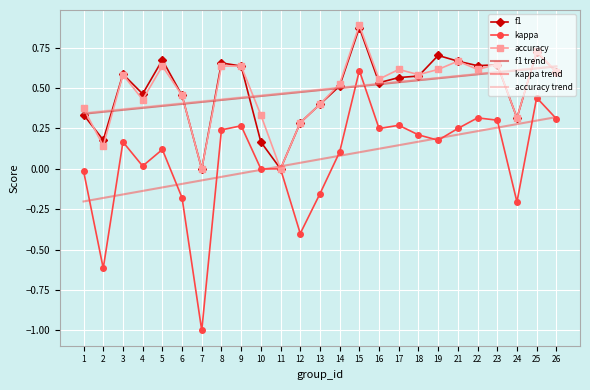

Which series has the largest range (max minus min)?

kappa